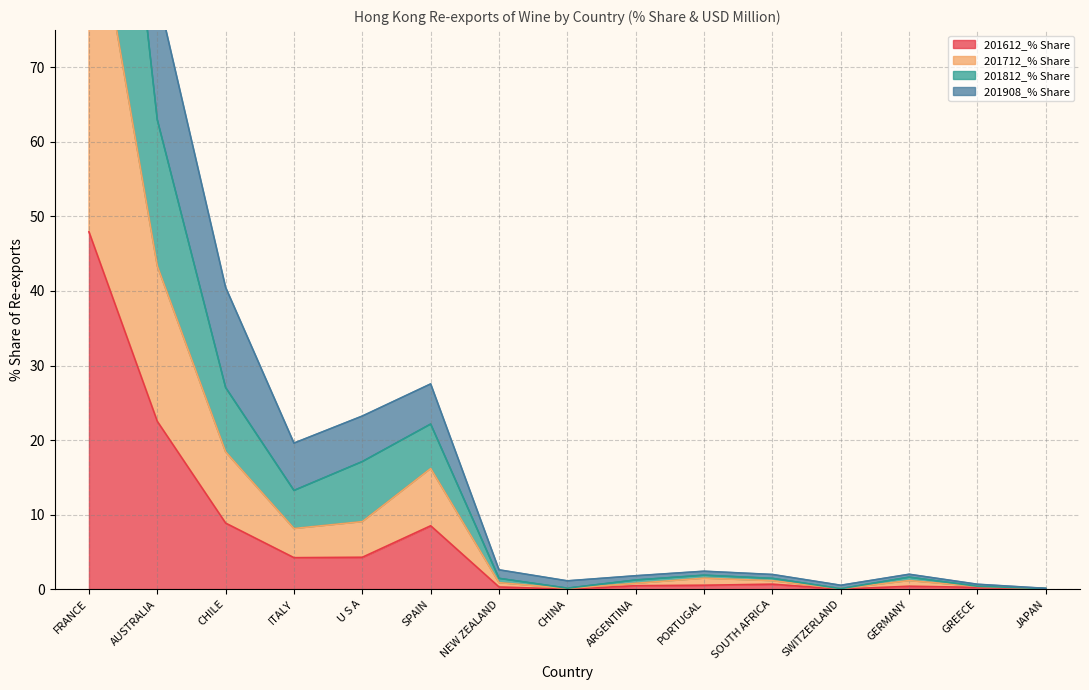

How many data points does each series have?

15